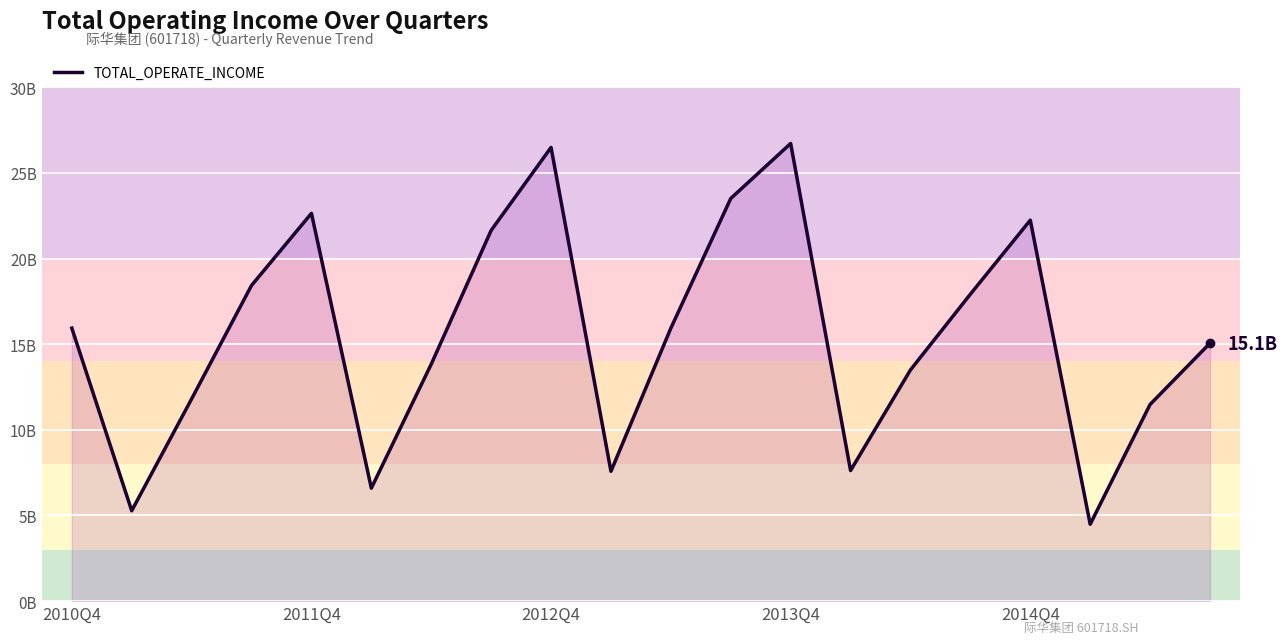

Is this an area chart (filled region under the line)?

Yes